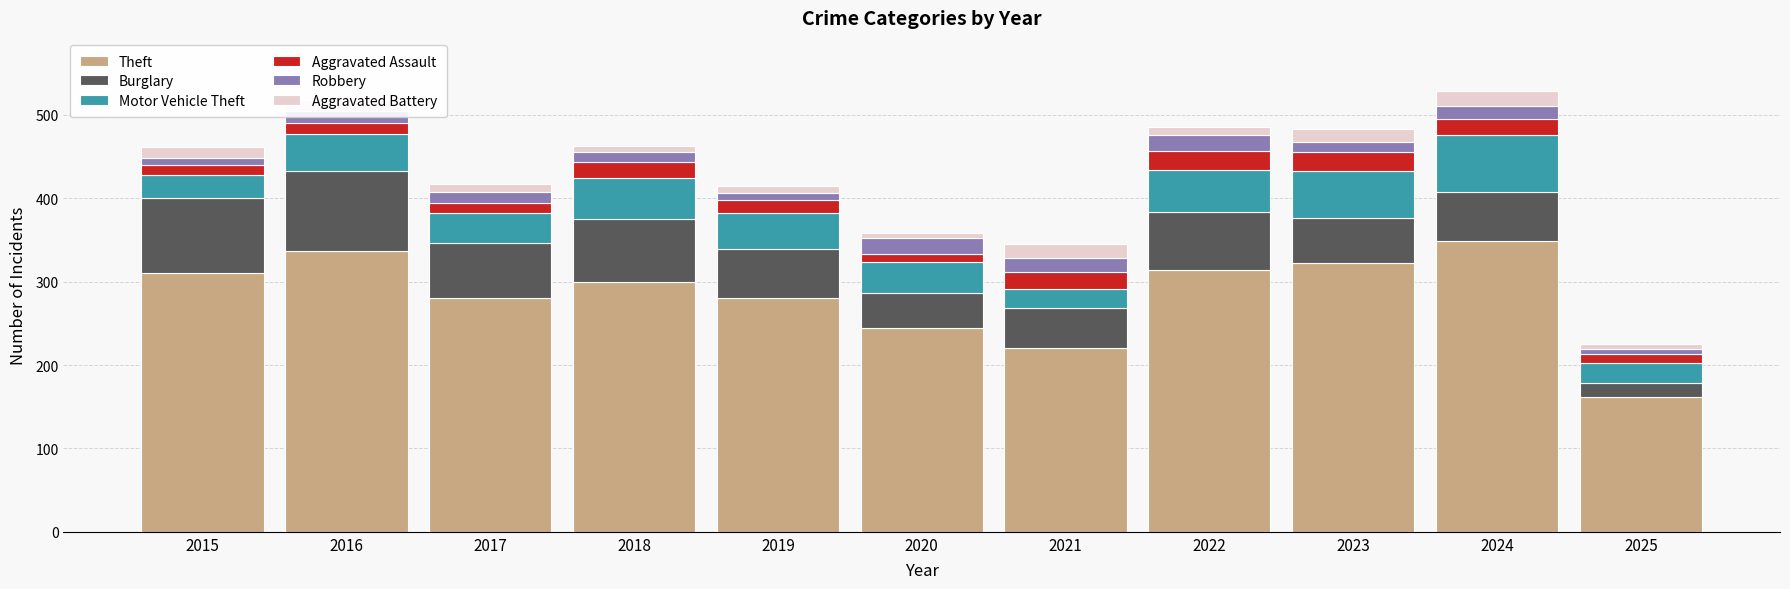

What is the maximum value for Theft?

349